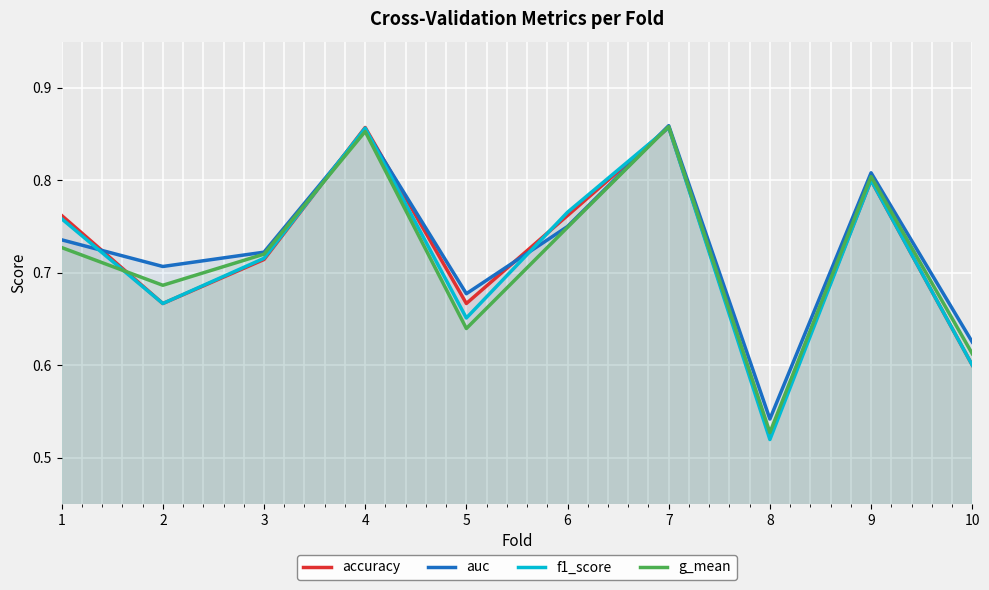

At which label does accuracy reach its minimum?

8